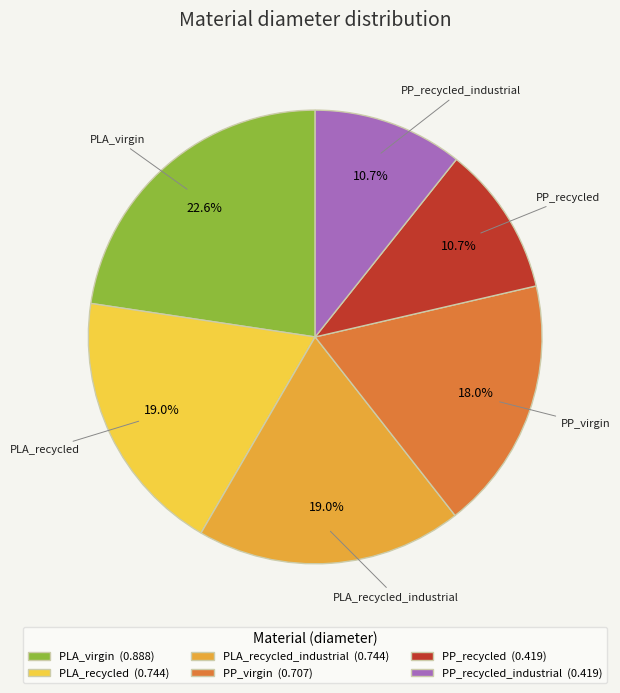

Count the number of slices in the pie.

6